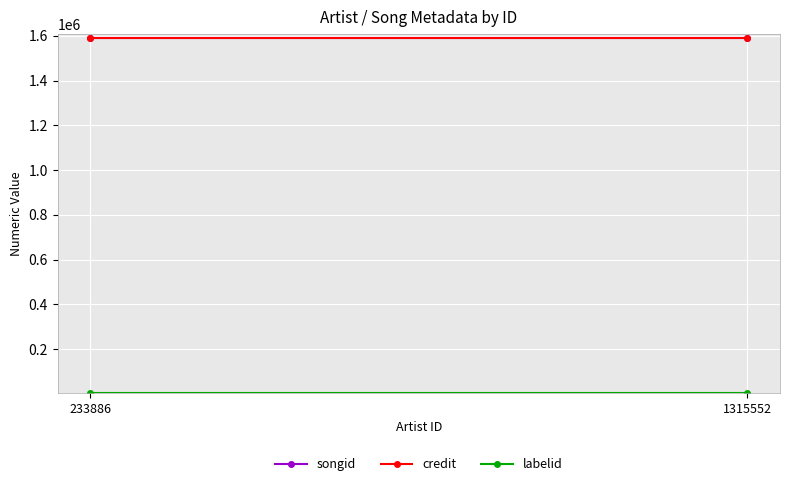

At 233886, list the series in order from smallest to largest.

labelid, songid, credit